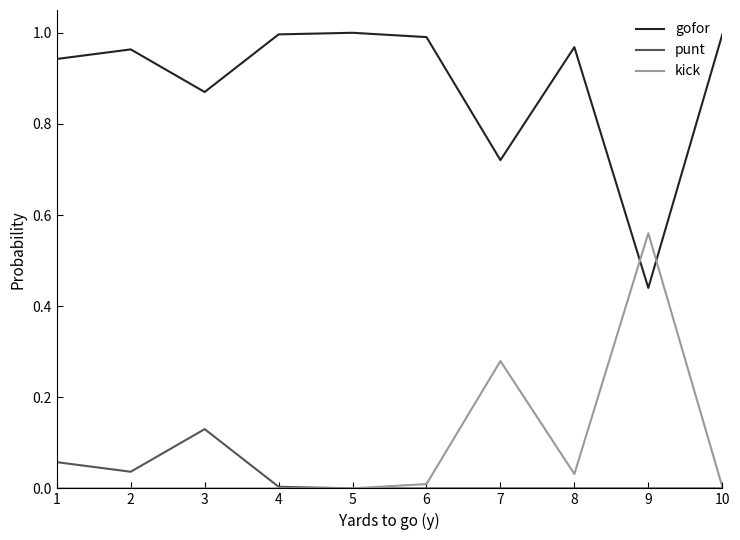

Which series has the largest total across all categories?

gofor